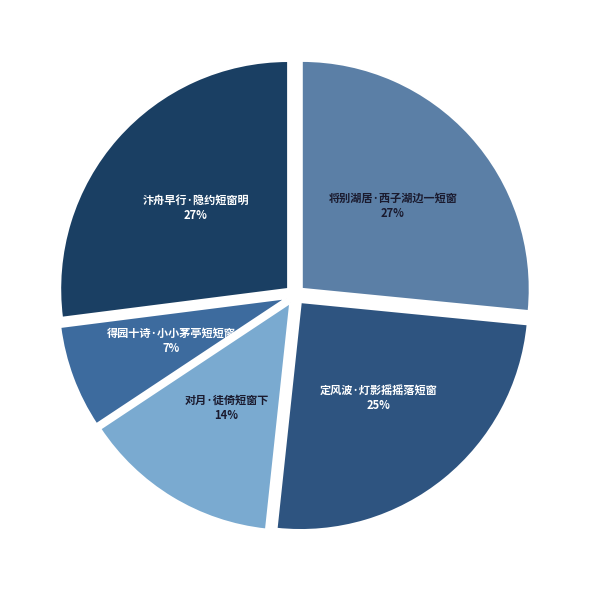

Is the sum of 得园十诗·小小茅亭短短窗 and 汴舟早行·隐约短窗明 greater than half?

No